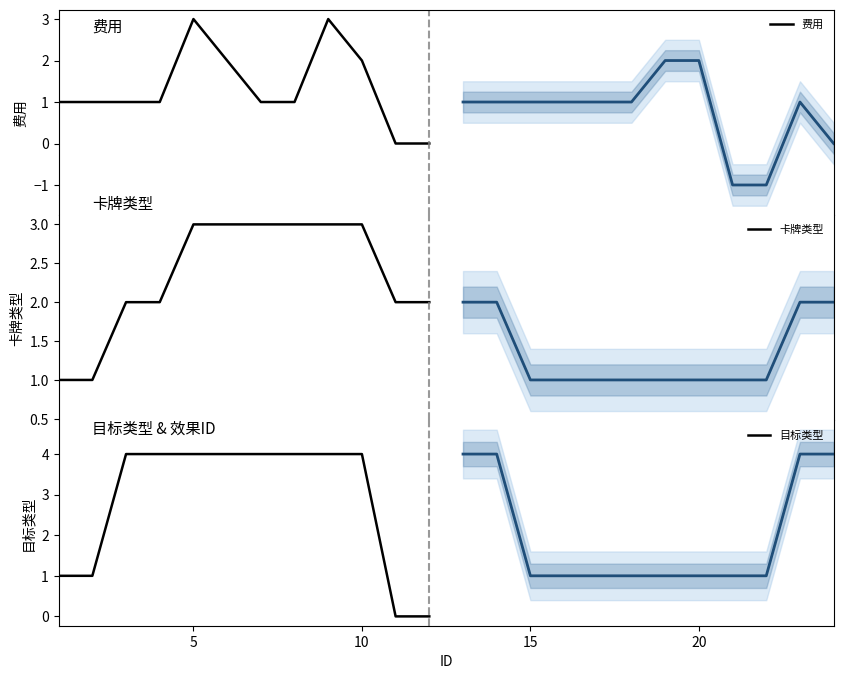

Which series has the largest total across all categories?

目标类型